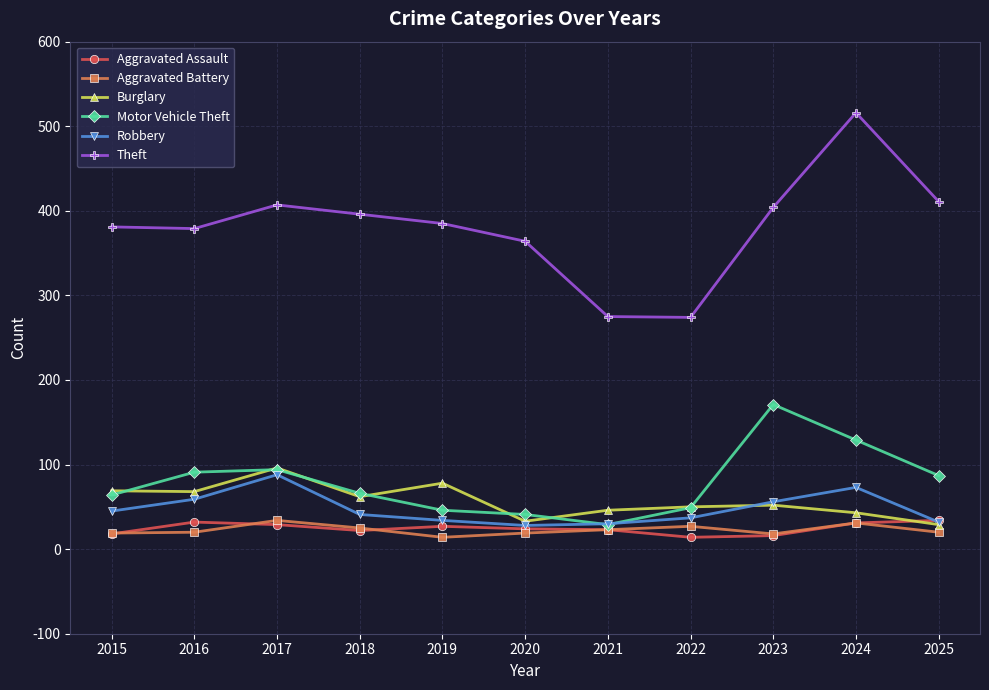

True or false: Aggravated Battery has more than 0 interior local peaks.

True